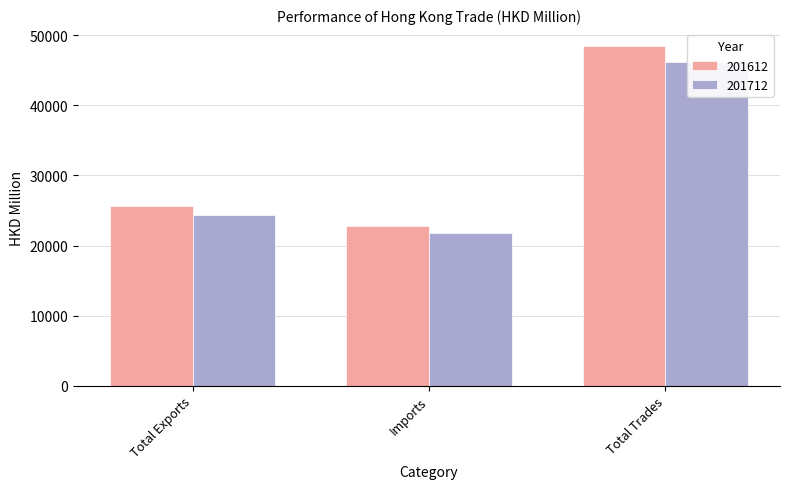

At which category is the sum across all series the highest?

Total Trades